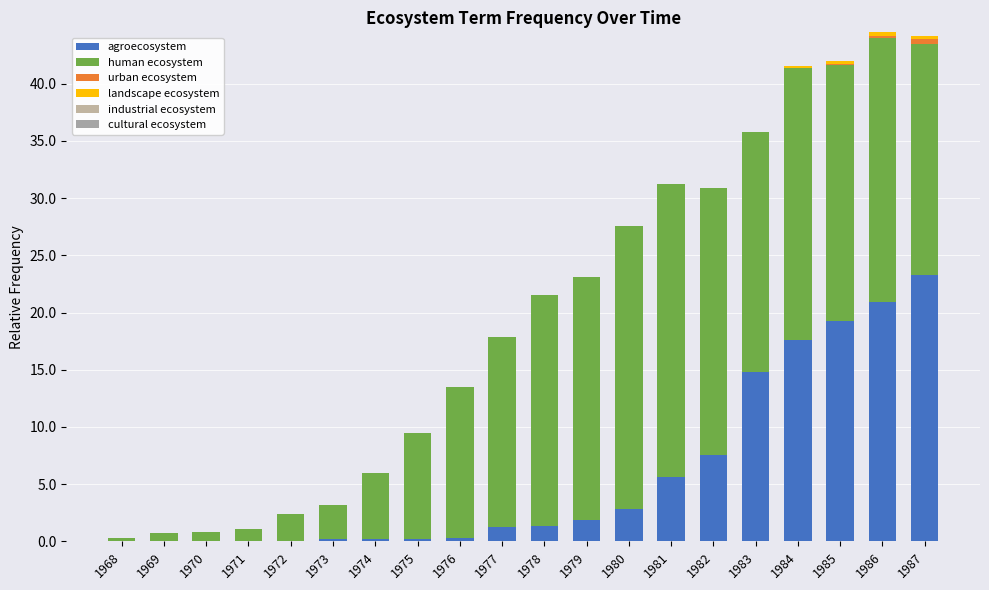

Between 1968 and 1974, which series saw the biggest shift?

human ecosystem